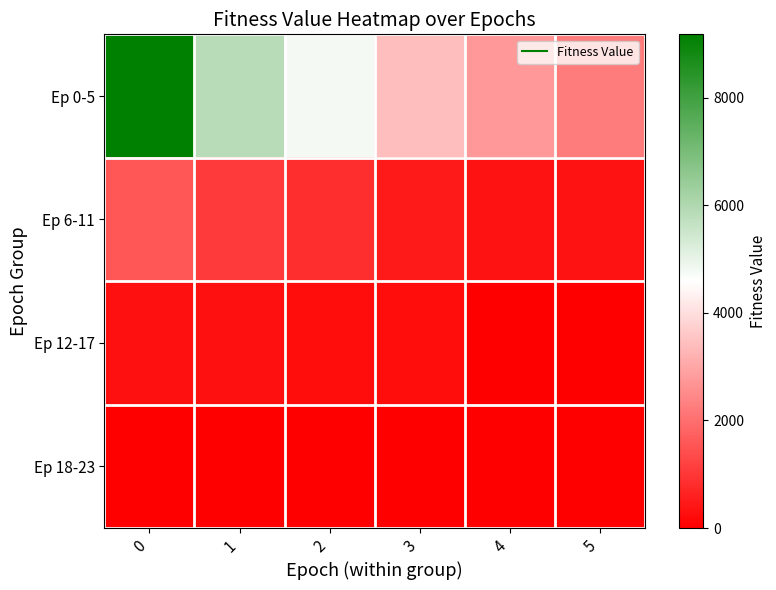

List the series in order of their peak value, lowest first.

Ep 18-23, Ep 12-17, Ep 6-11, Ep 0-5